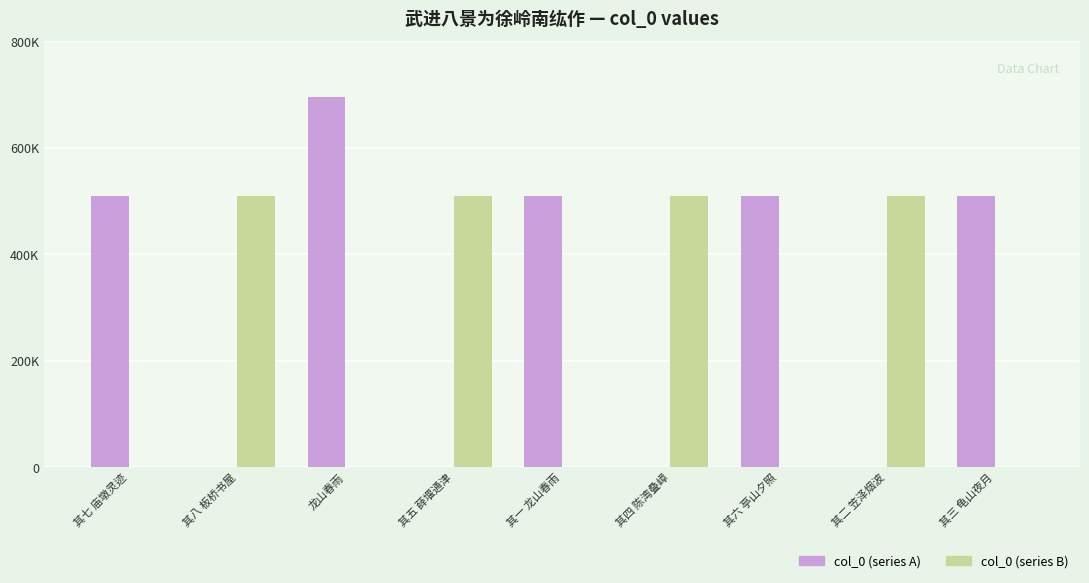

Is the value of col_0 (series B) at 其一 龙山春雨 greater than the value of col_0 (series A) at 龙山春雨?

No